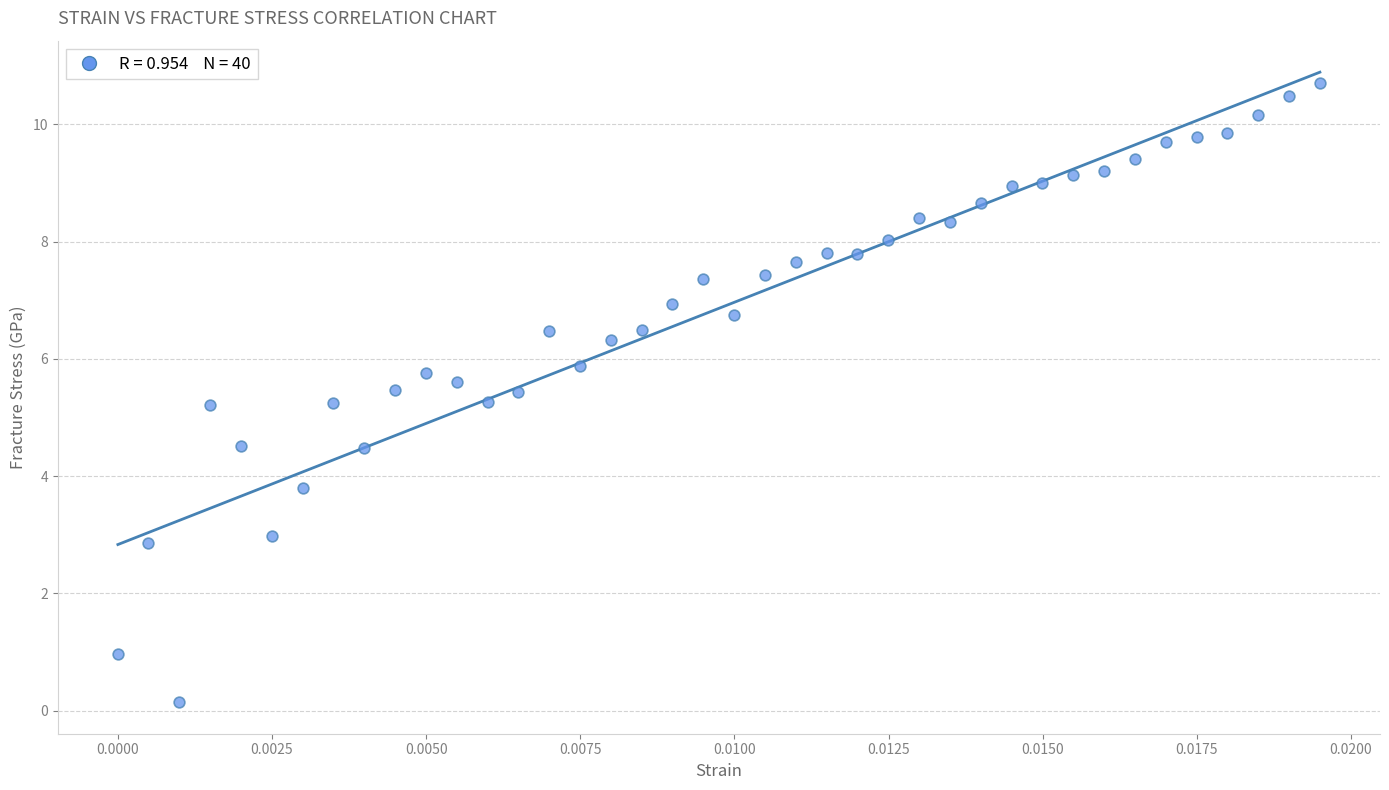

What is the range of Y values (max minus min)?

10.6